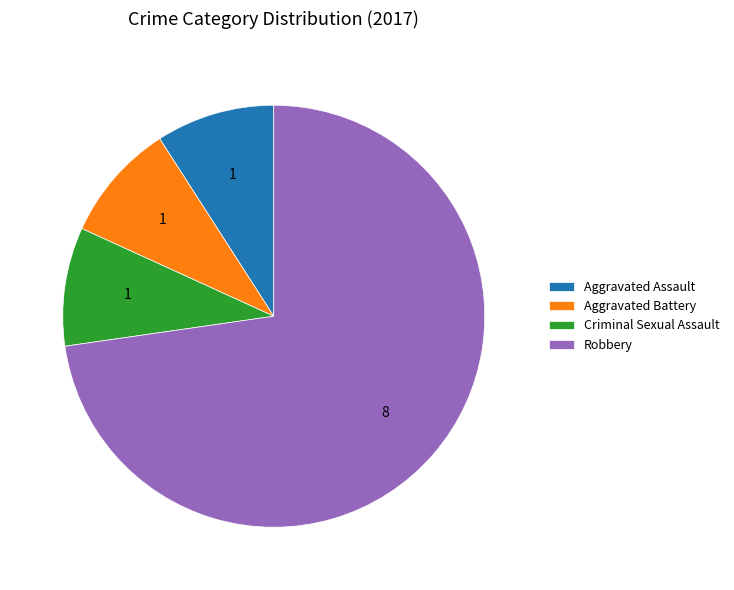

Which category accounts for the majority?

Robbery